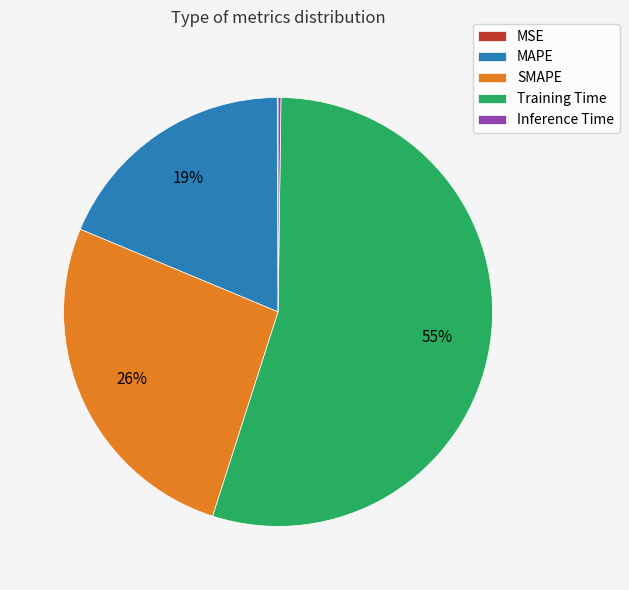

To the nearest percent, what portion does SMAPE represent?

26%